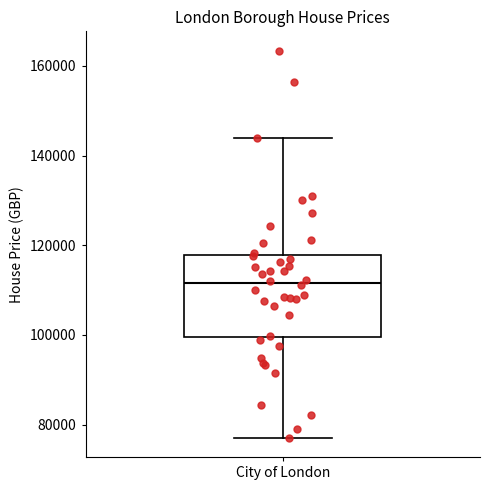

Read this box plot against the y-axis: the position of the median line, the range covered by the box, and the ends of both whiskers. The values are not printed on the chart, so give them approximately, as read against the axis.

median 112000, box 100000 to 118000, whiskers 78000 to 144000